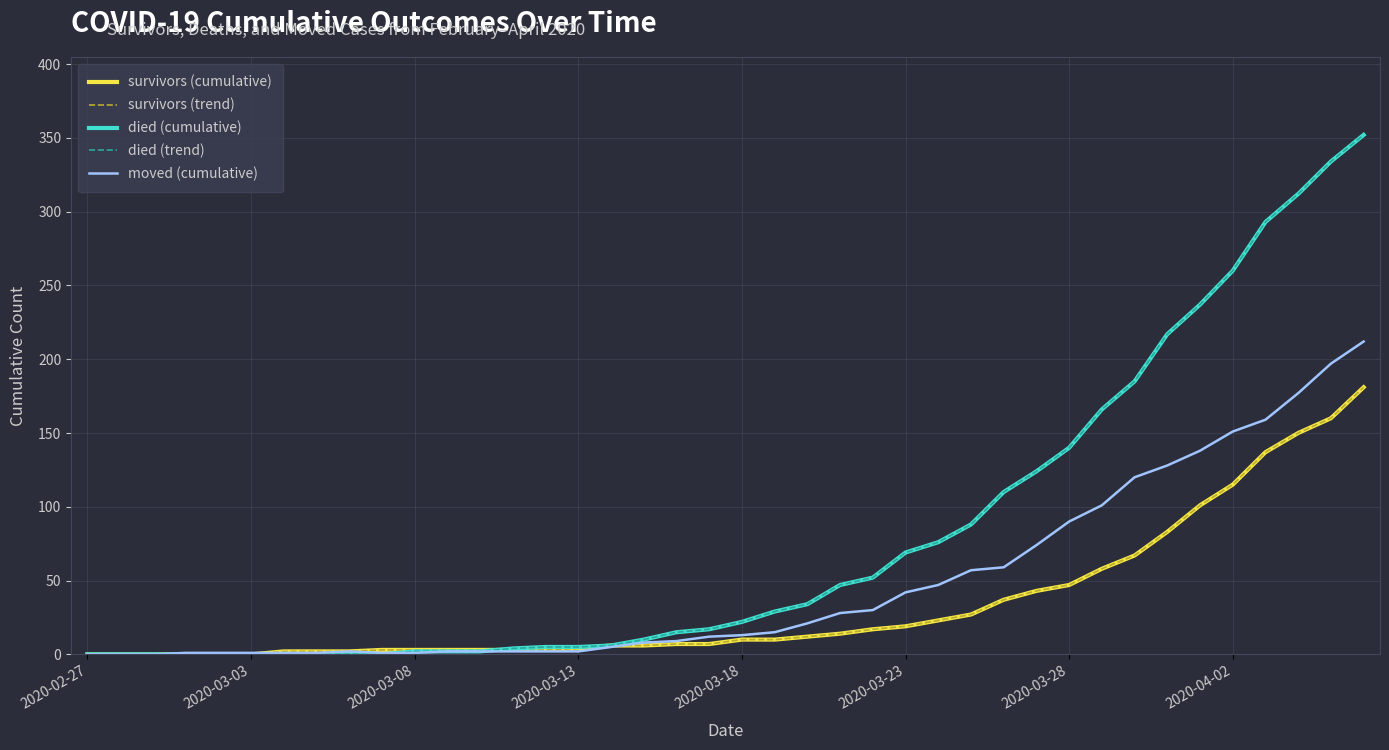

What is the greatest value displayed?

352